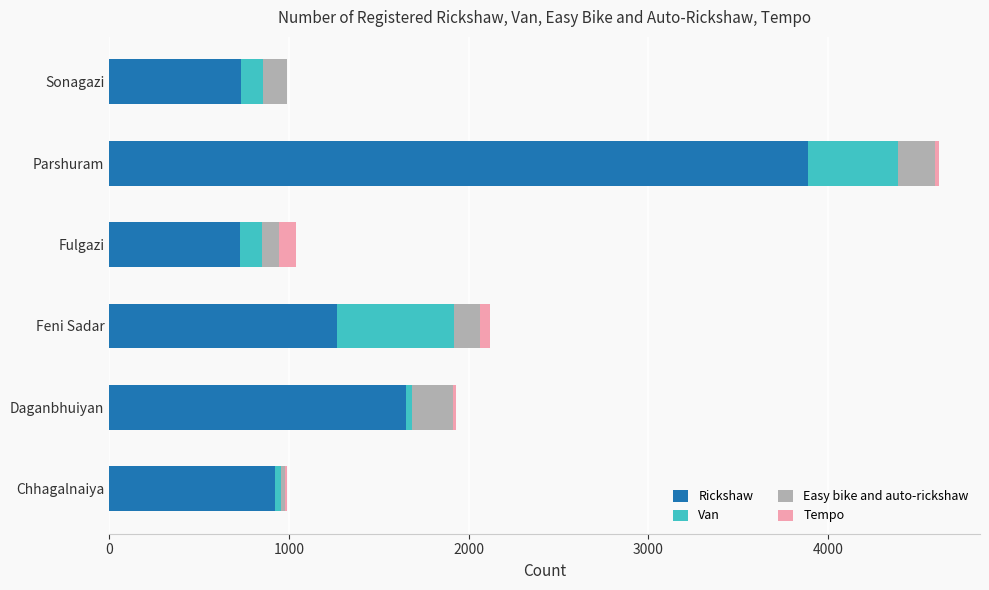

Which category has the highest value in the Rickshaw series?

Parshuram